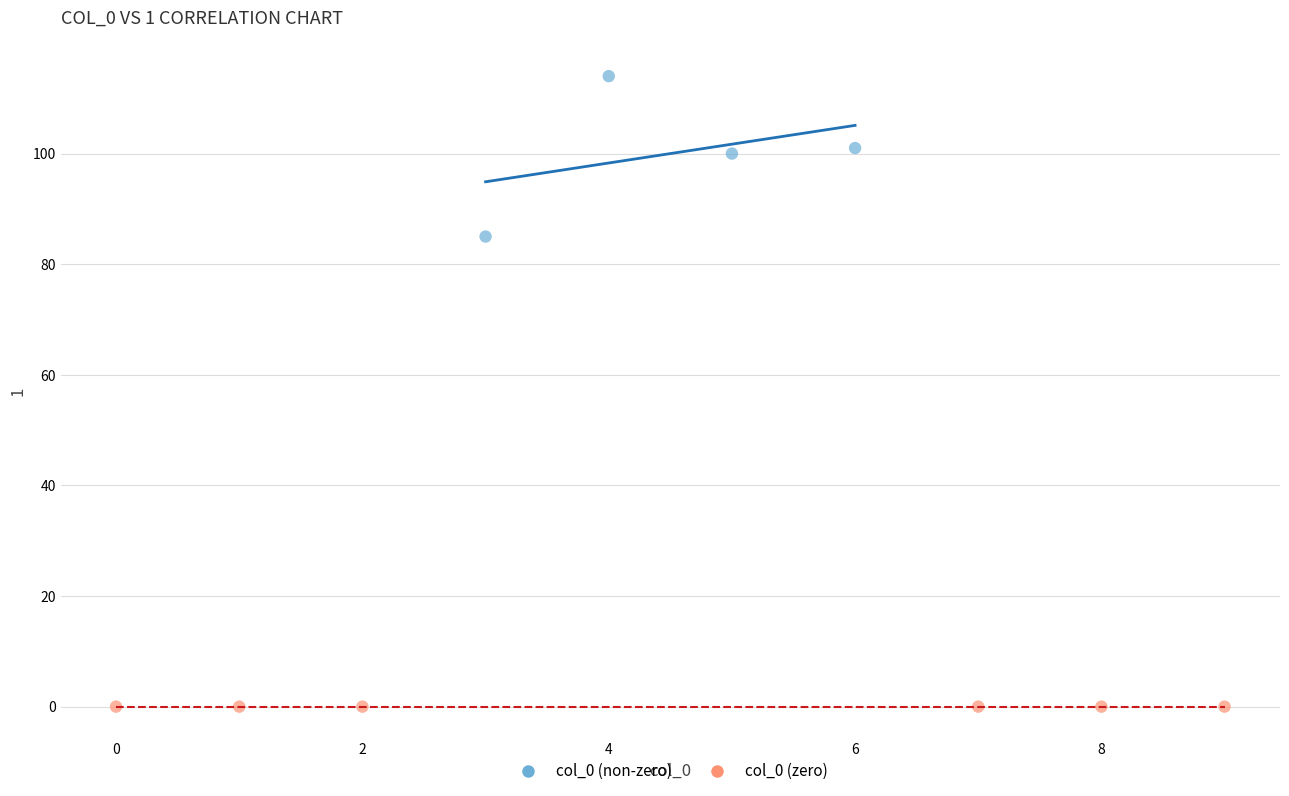

Which series reaches the maximum Y coordinate?

col_0 (non-zero)